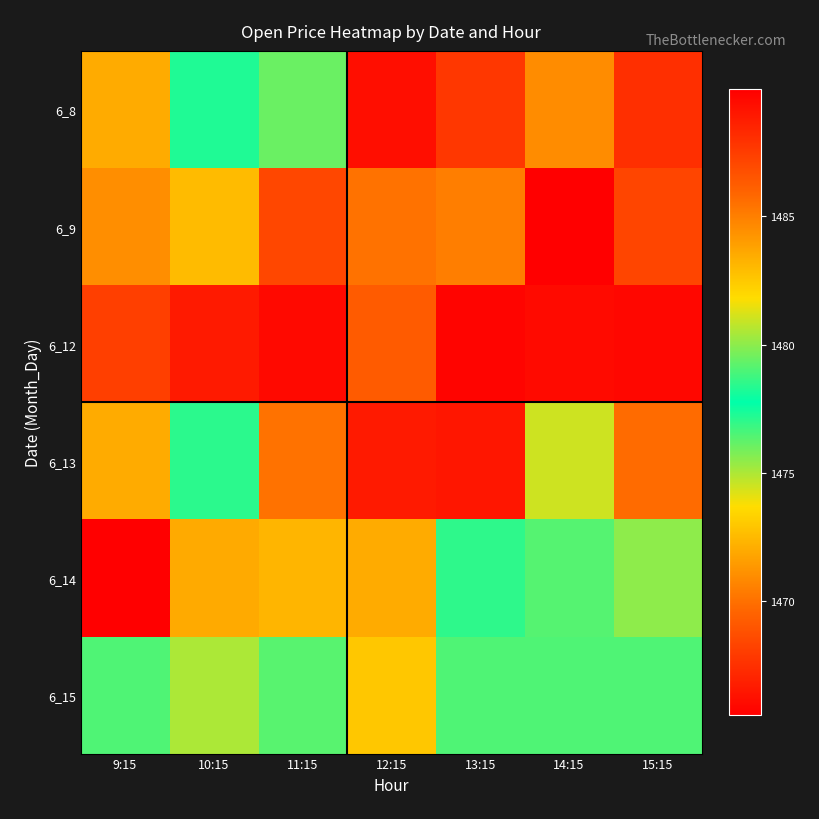

At 9:15, list the series in order from smallest to largest.

6_12, 6_9, 6_13, 6_15, 6_8, 6_14